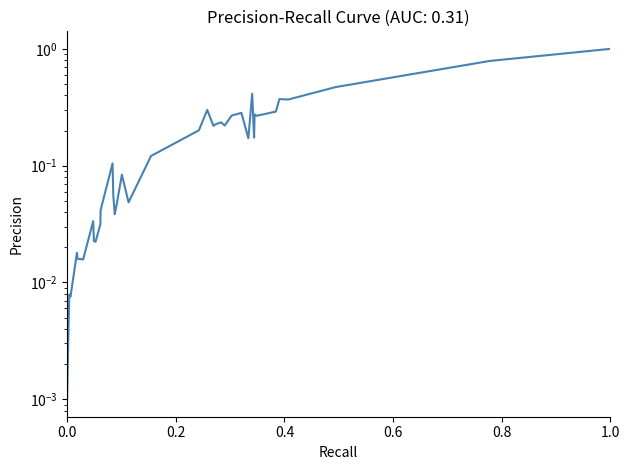

What is the sum of all values?

7.3